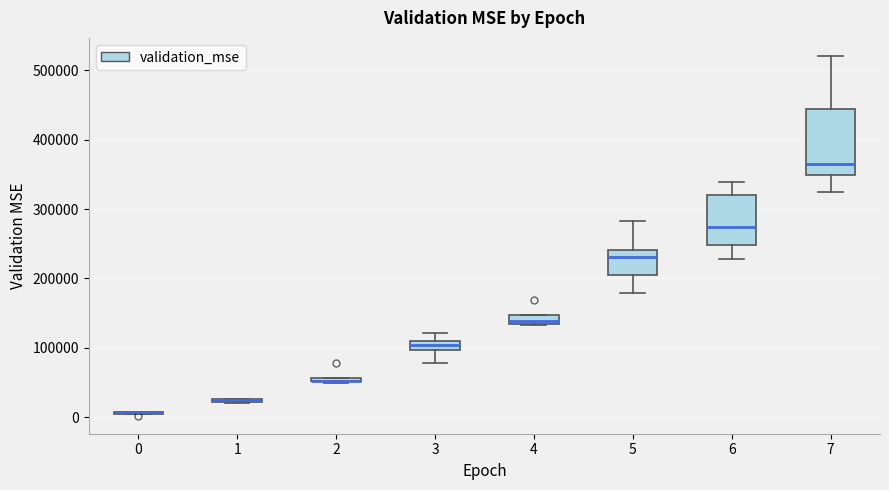

Where is the upper edge of the box at x = 6 on the y-axis? The values are not printed on the chart, so give them approximately, as read against the axis.

320000